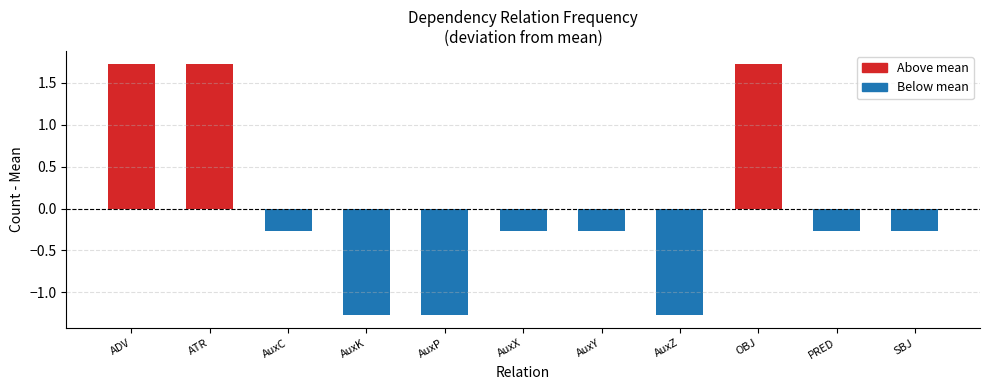

What is the minimum value shown in the chart?

-1.3